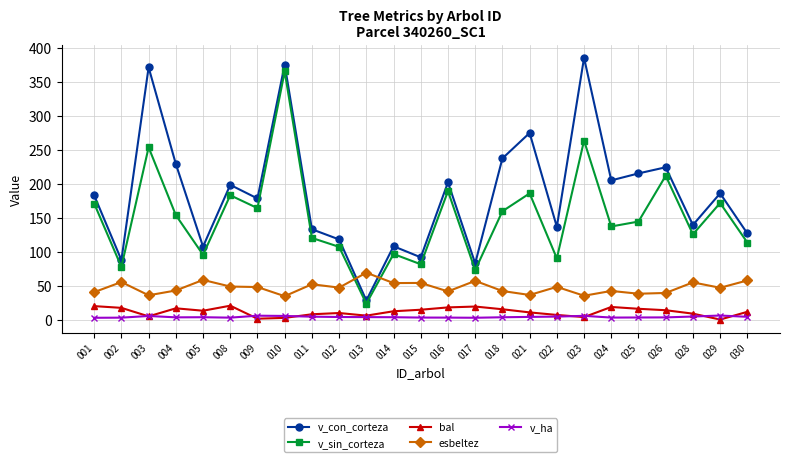

True or false: v_con_corteza has a value of 146.2 at 025.

False